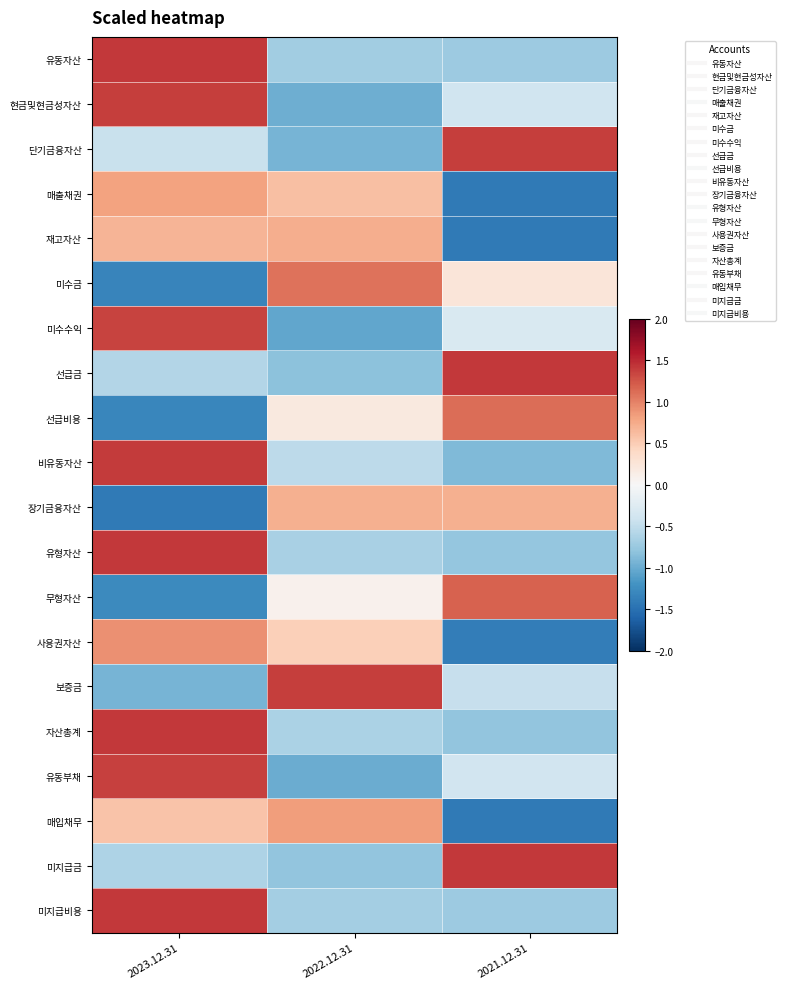

Reading right to left, extract all data points from this chart.

유동자산: 2021.12.31=-0.7	2022.12.31=-0.7	2023.12.31=1.4
현금및현금성자산: 2021.12.31=-0.4	2022.12.31=-1.0	2023.12.31=1.4
단기금융자산: 2021.12.31=1.4	2022.12.31=-0.9	2023.12.31=-0.5
매출채권: 2021.12.31=-1.4	2022.12.31=0.6	2023.12.31=0.8
재고자산: 2021.12.31=-1.4	2022.12.31=0.7	2023.12.31=0.7
미수금: 2021.12.31=0.2	2022.12.31=1.1	2023.12.31=-1.3
미수수익: 2021.12.31=-0.3	2022.12.31=-1.0	2023.12.31=1.3
선급금: 2021.12.31=1.4	2022.12.31=-0.8	2023.12.31=-0.6
선급비용: 2021.12.31=1.1	2022.12.31=0.2	2023.12.31=-1.3
비유동자산: 2021.12.31=-0.9	2022.12.31=-0.5	2023.12.31=1.4
장기금융자산: 2021.12.31=0.7	2022.12.31=0.7	2023.12.31=-1.4
유형자산: 2021.12.31=-0.8	2022.12.31=-0.6	2023.12.31=1.4
무형자산: 2021.12.31=1.2	2022.12.31=0.1	2023.12.31=-1.3
사용권자산: 2021.12.31=-1.4	2022.12.31=0.5	2023.12.31=0.9
보증금: 2021.12.31=-0.5	2022.12.31=1.4	2023.12.31=-0.9
자산총계: 2021.12.31=-0.8	2022.12.31=-0.6	2023.12.31=1.4
유동부채: 2021.12.31=-0.4	2022.12.31=-1.0	2023.12.31=1.4
매입채무: 2021.12.31=-1.4	2022.12.31=0.8	2023.12.31=0.6
미지급금: 2021.12.31=1.4	2022.12.31=-0.8	2023.12.31=-0.6
미지급비용: 2021.12.31=-0.7	2022.12.31=-0.7	2023.12.31=1.4